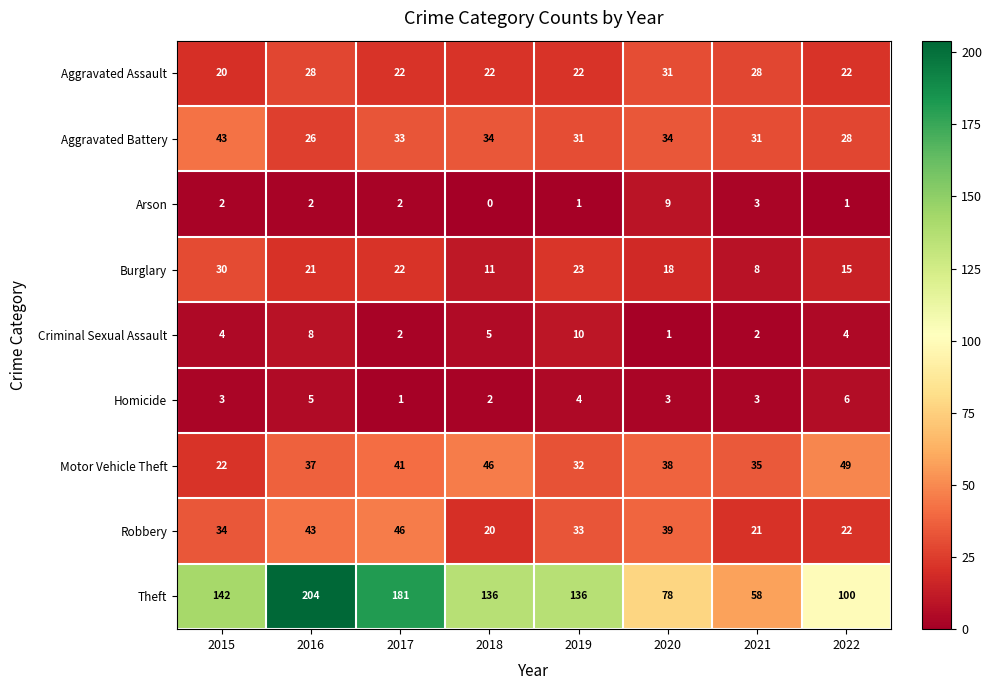

What is the difference between the highest and lowest values at 2017?

180